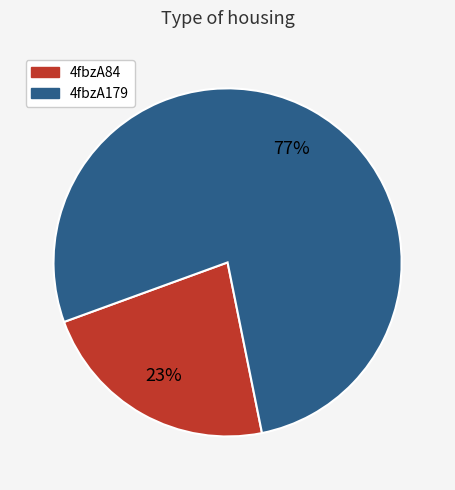

Does 4fbzA84 represent more than half of the total?

No